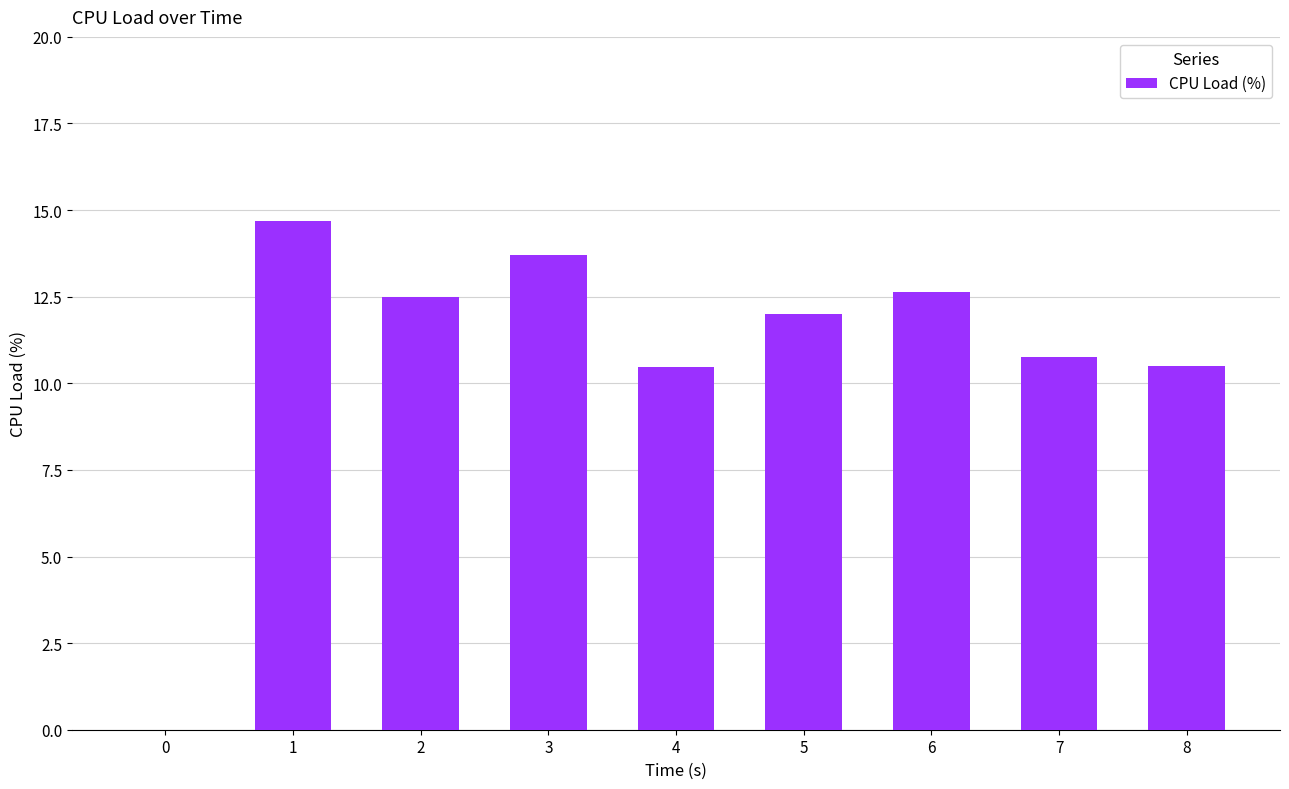

Between 2 and 5, which is larger?

2